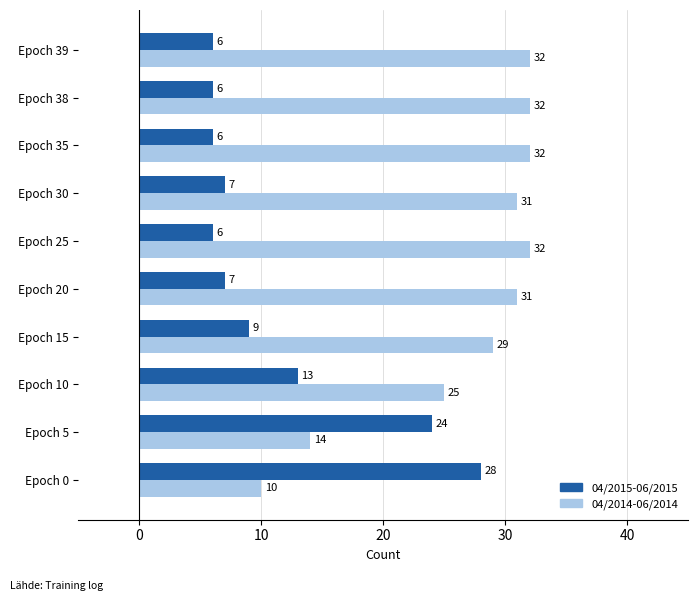

What is the difference between the second highest and minimum values in the 04/2015-06/2015 series?

18